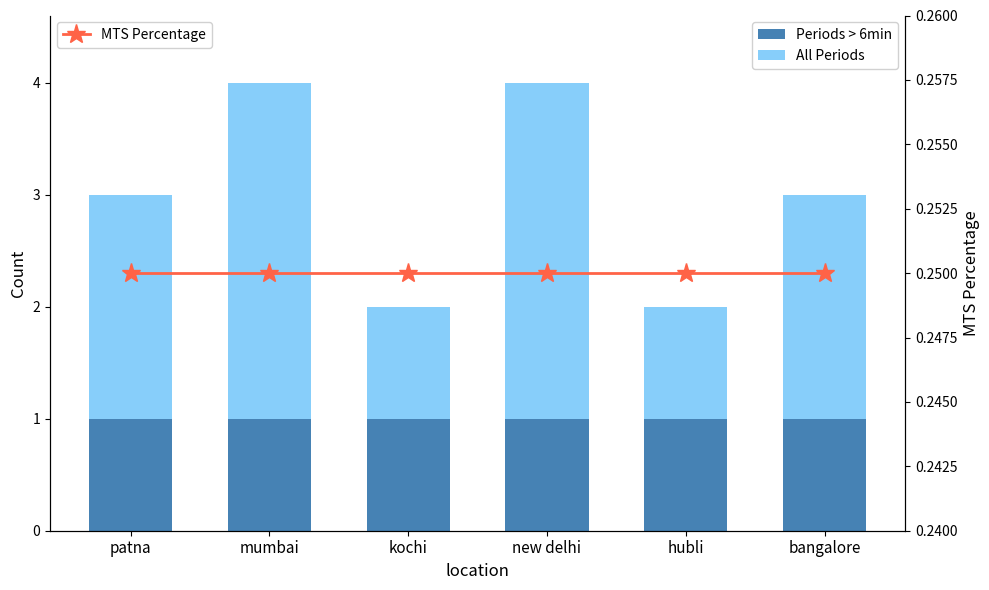

Which series has the largest range (max minus min)?

All Periods